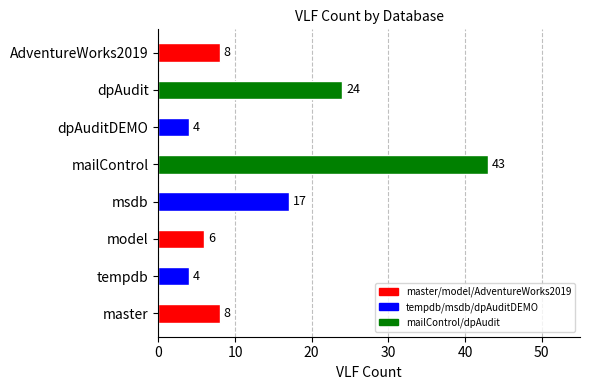

Is it true that the value at model is 6?

True